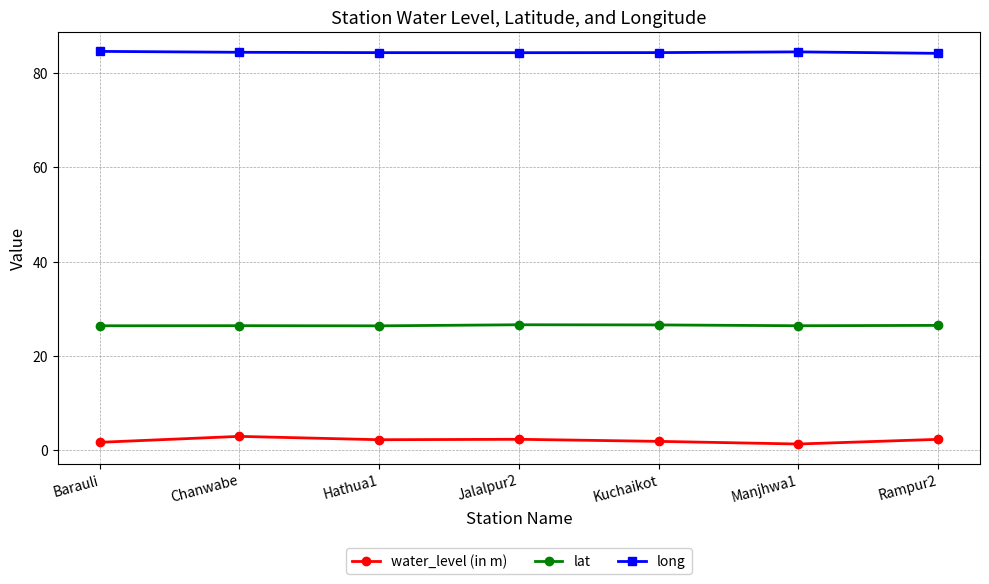

What is the difference between the second highest and second lowest values in the water_level (in m) series?

0.6